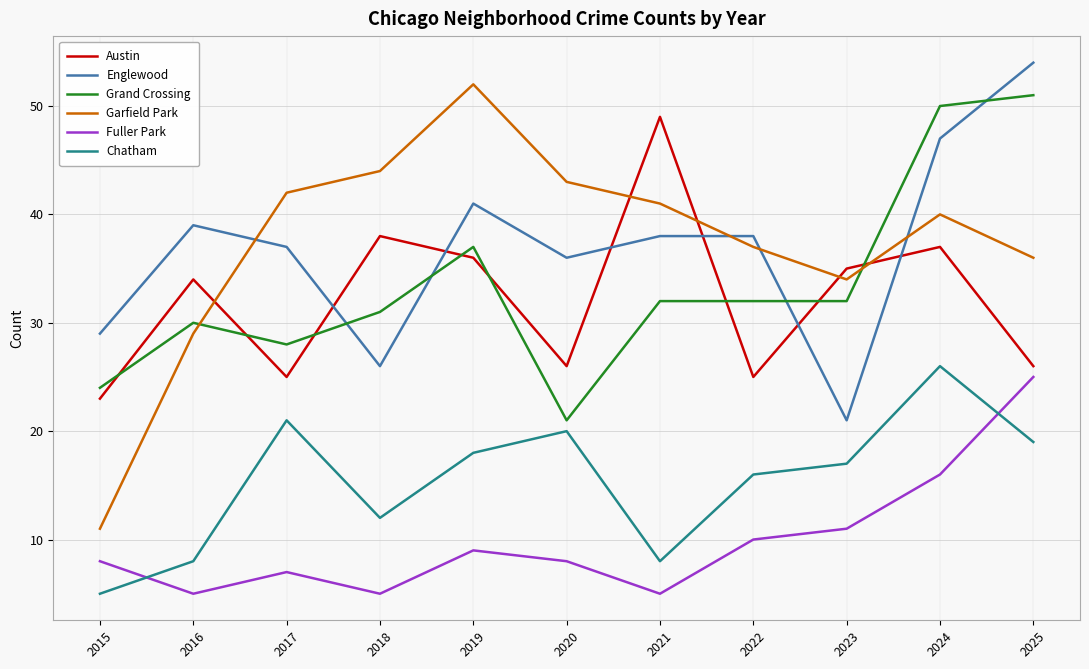

Does the chart display data point markers on the line(s)?

No